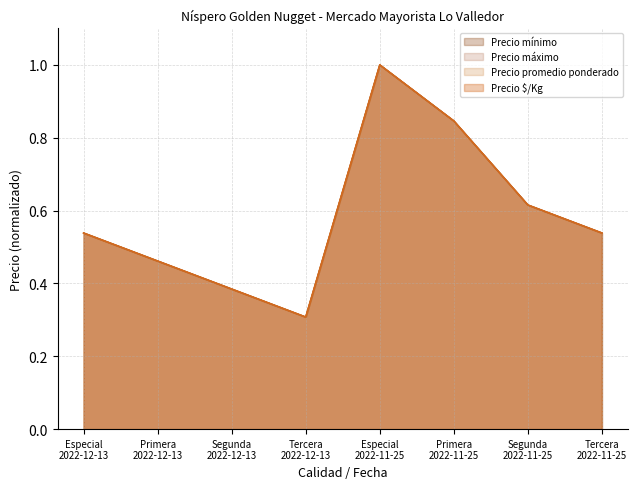

Which category has the highest value in the Precio mínimo series?

Especial
2022-11-25